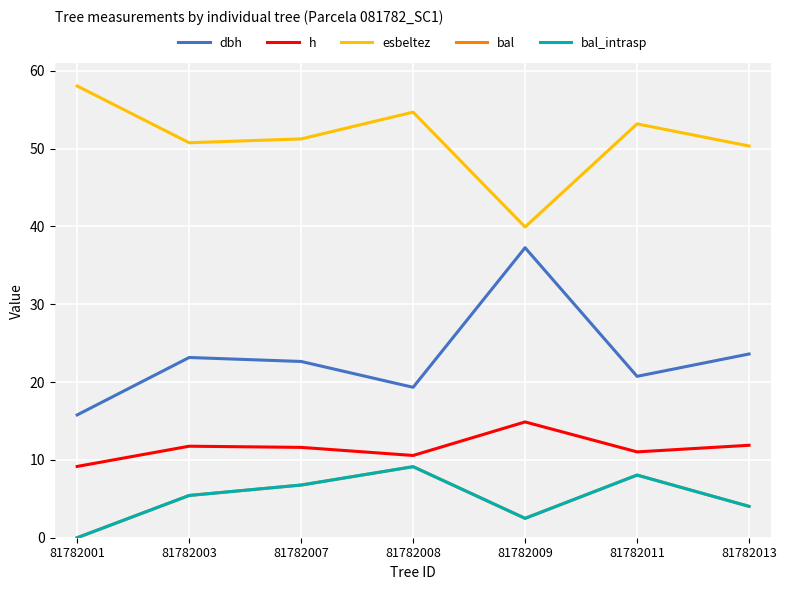

What is the average value of the h series?

11.6